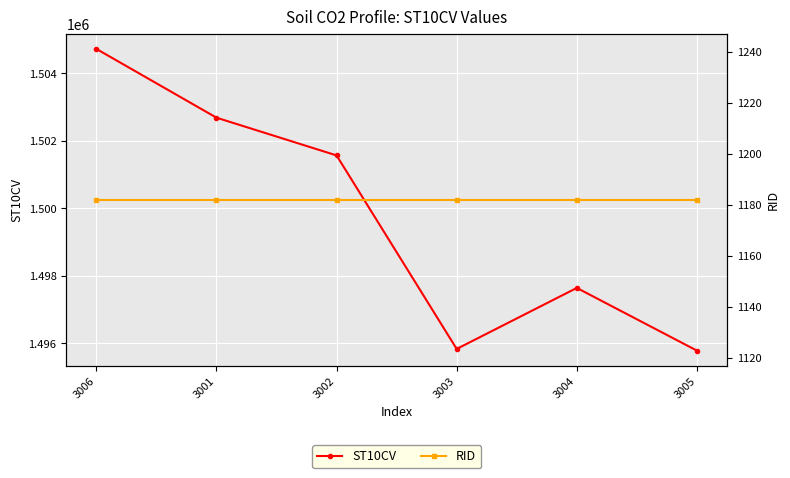

How many data points in ST10CV are above 1501570?

2